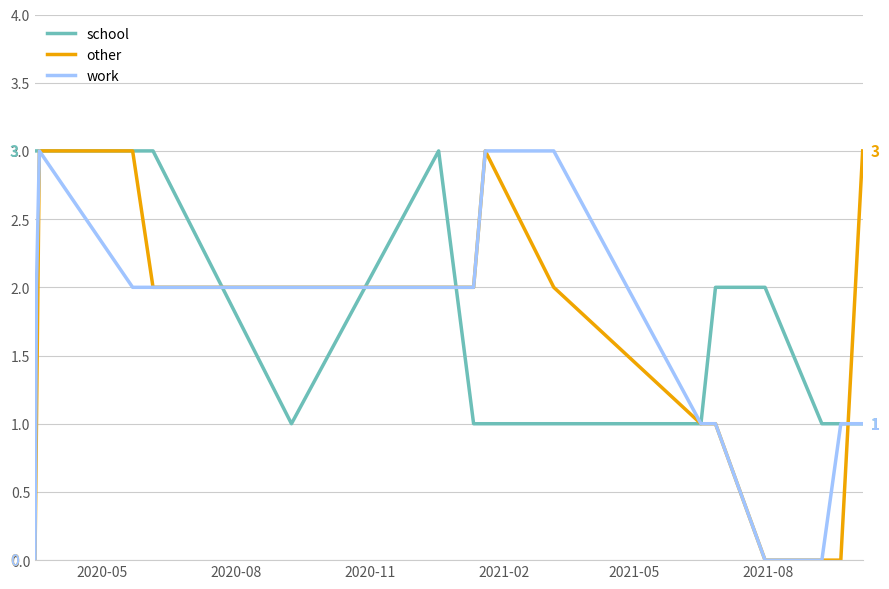

How many distinct data groups are displayed?

3